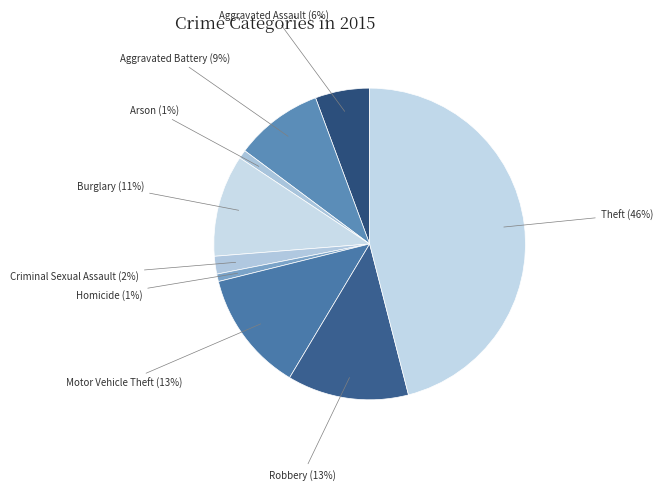

Is there a majority slice in this chart?

No